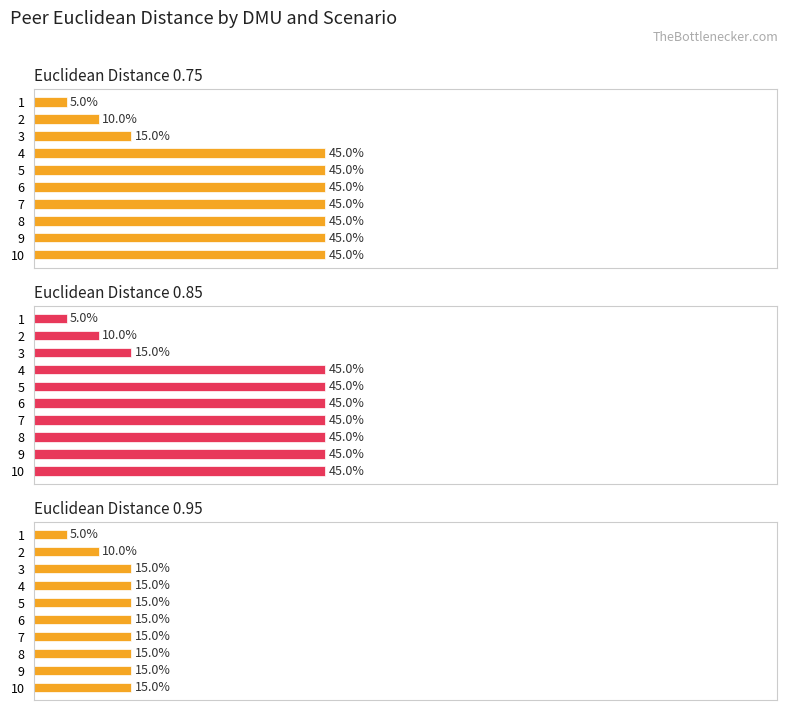

Are the bars horizontal?

Yes